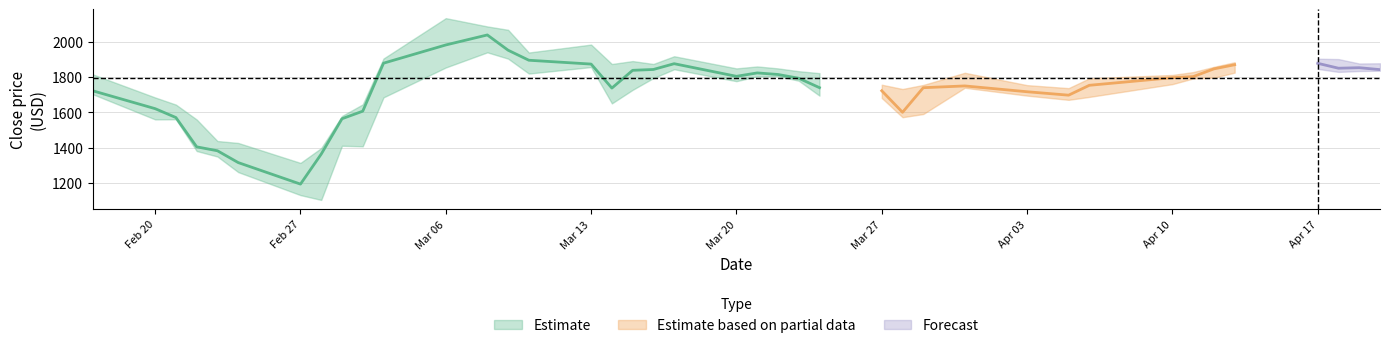

Does the chart have visible grid lines?

Yes